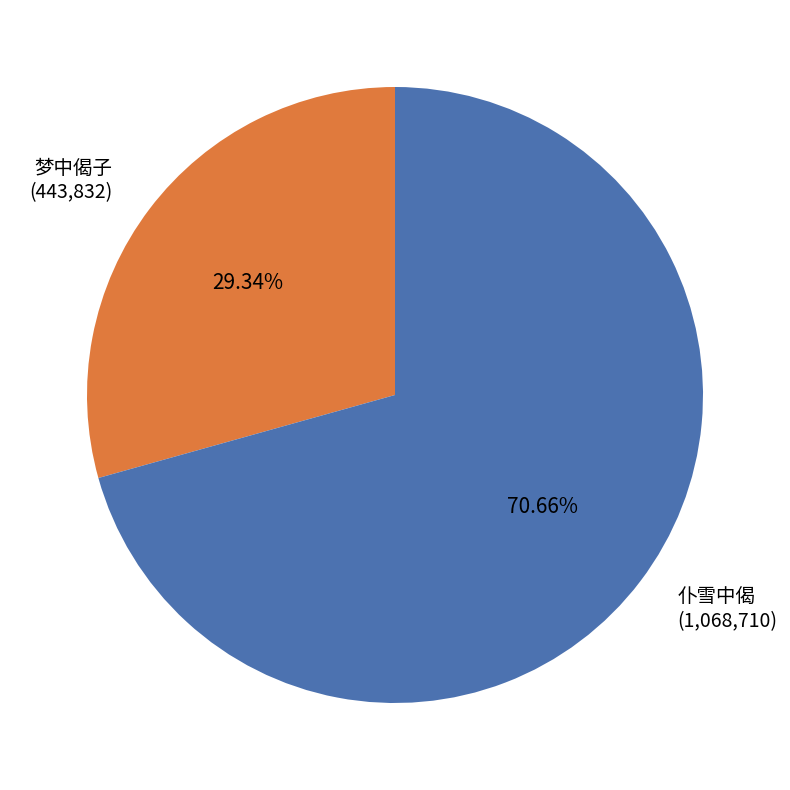

What portion of the pie excludes 梦中偈子?

70.7%